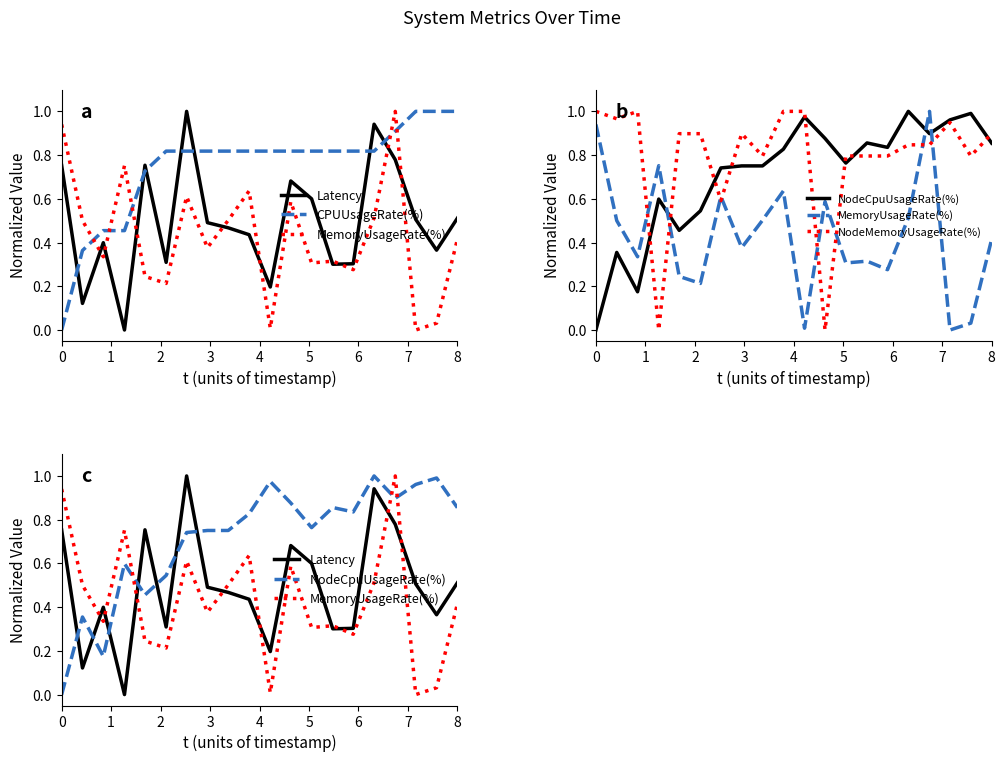

What is the value of the NodeMemoryUsageRate(%) point at the 1st from the left?

1.0